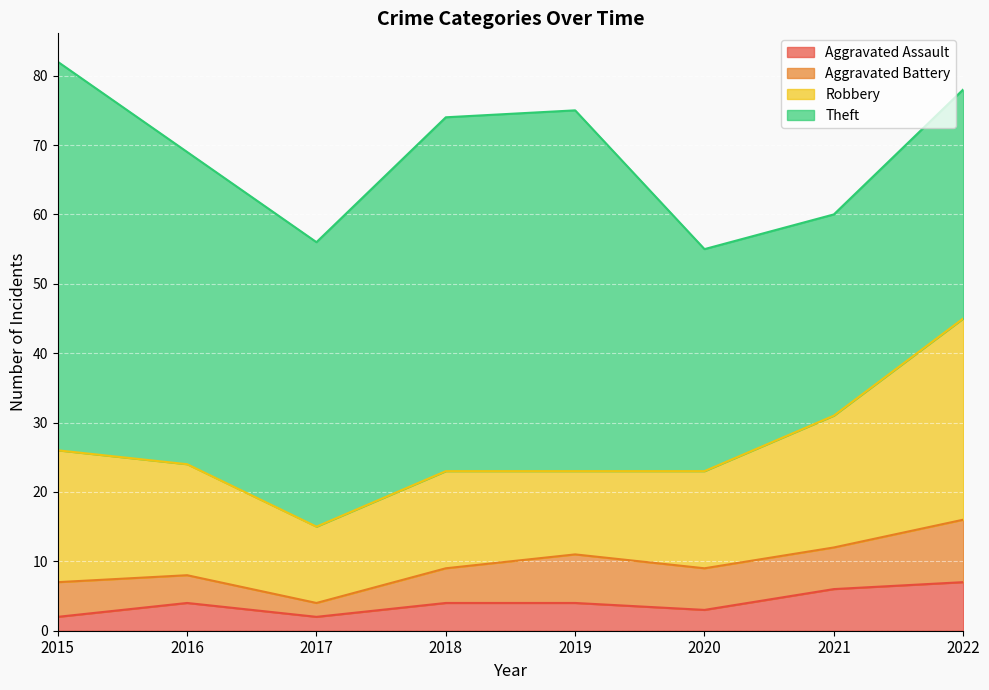

What is the minimum value shown in the chart?

2